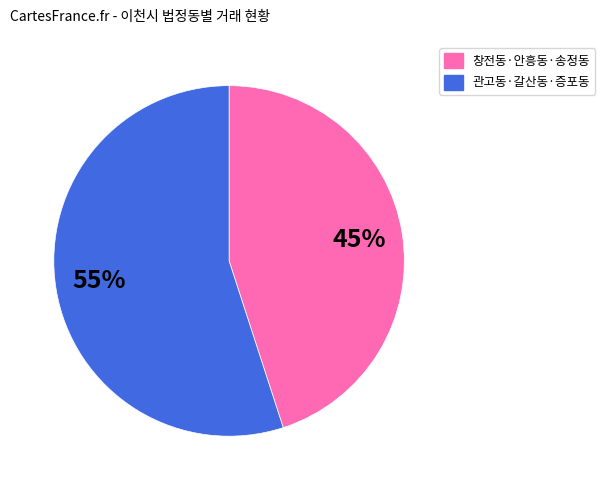

To the nearest percent, what is the difference between the largest and smallest slice percentages?

10%